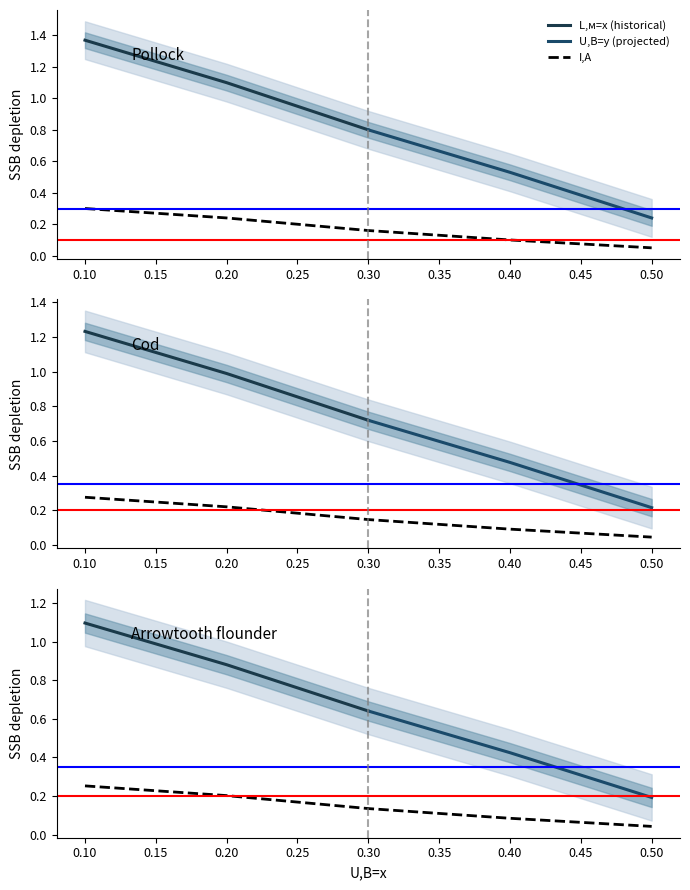

How many I,A values are between 0 and 1?

5